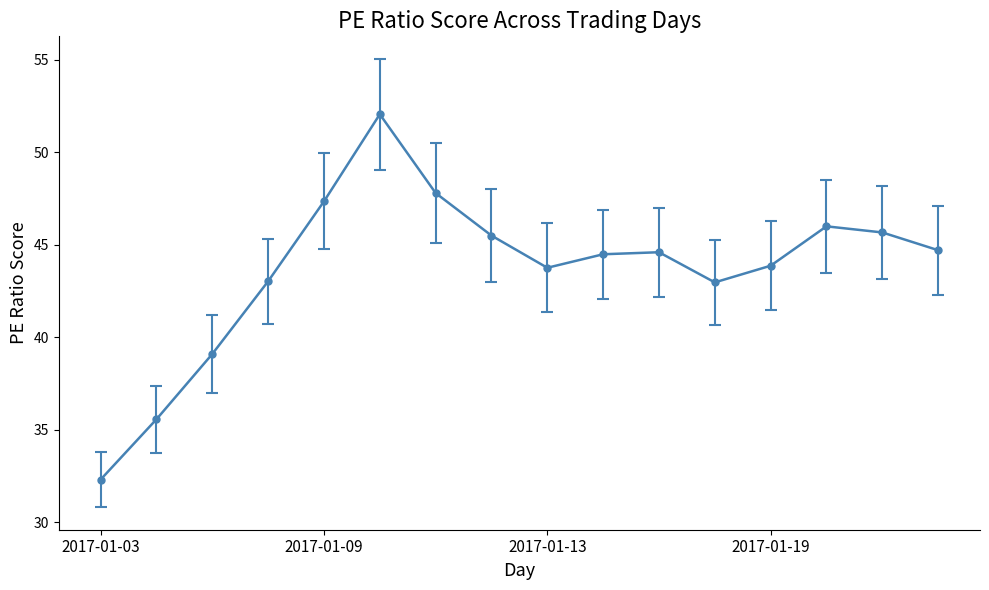

What is the average value?

43.7